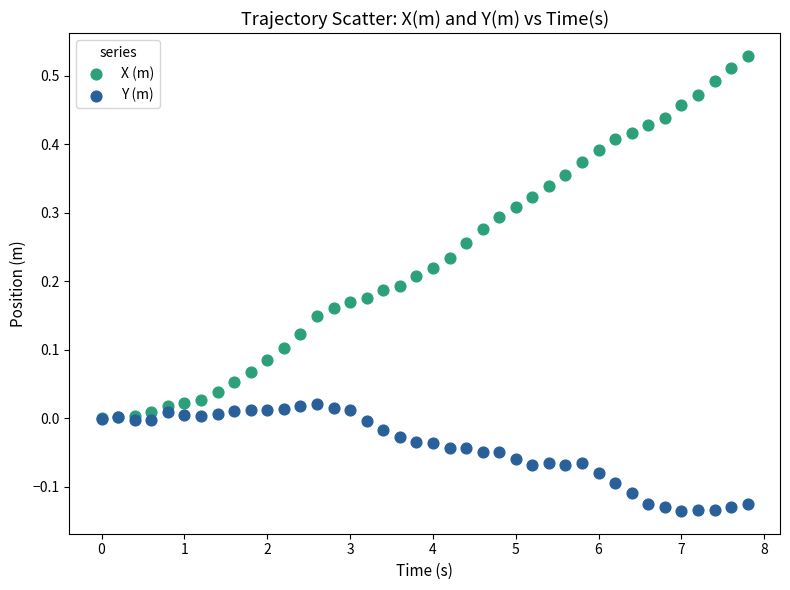

Which series reaches the maximum Y coordinate?

X (m)